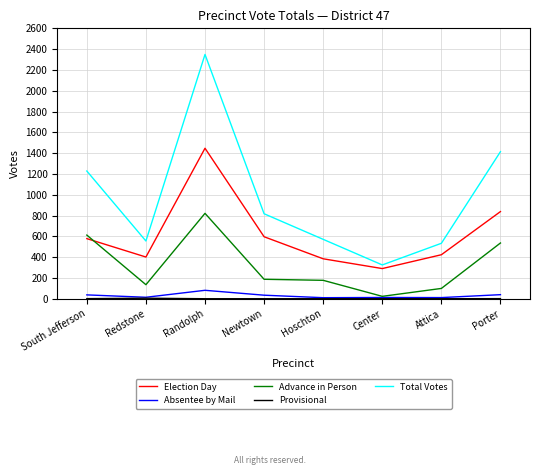

What is the difference between the maximum and minimum values in the Absentee by Mail series?

71